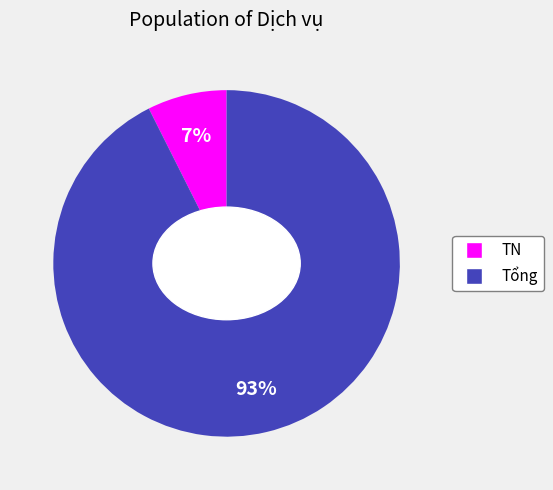

True or false: TN accounts for 1% of the total.

False